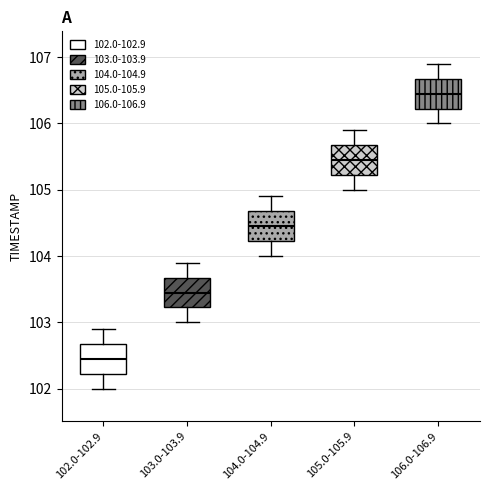

Which box's median line is the highest?

106.0-106.9